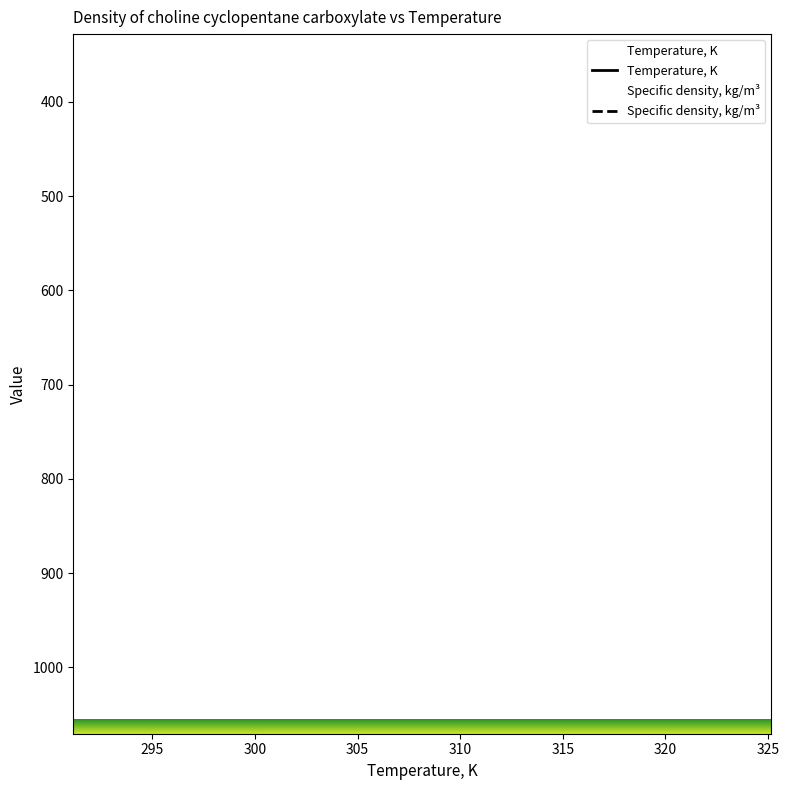

True or false: Specific density, kg/m³ and Temperature, K cross at least once.

False